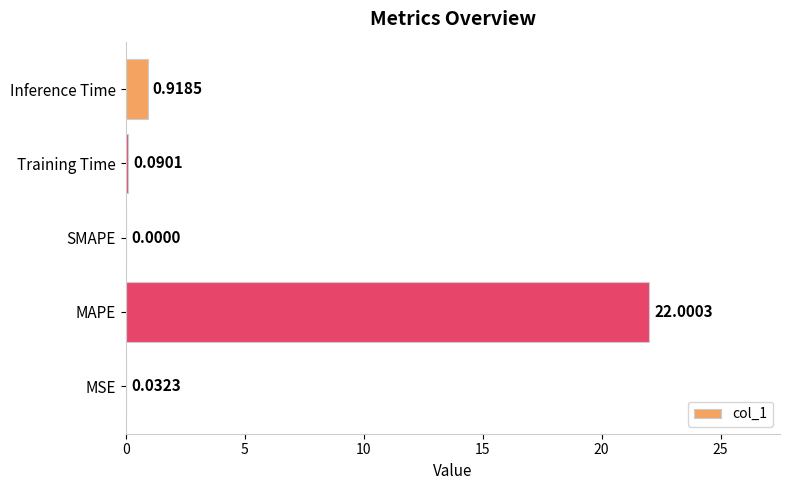

Which label corresponds to the largest value in the chart?

MAPE